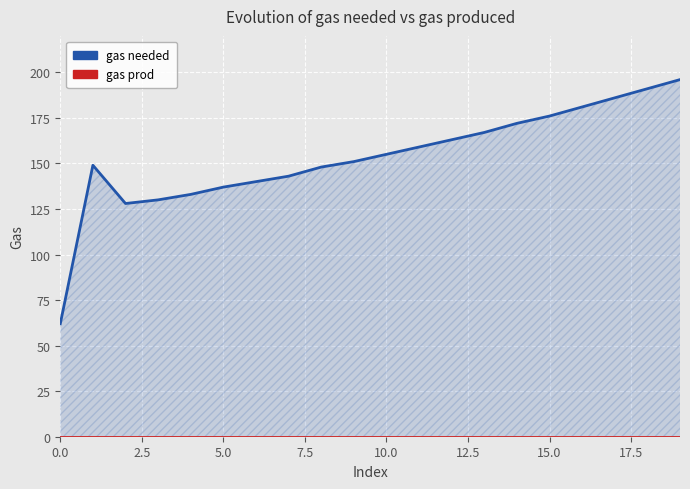

Reading left to right, transcribe all the data shown in this chart.

gas needed: 62	149	128	130	133	137	140	143	148	151	155	159	163	167	172	176	181	186	191	196
gas prod: 0	0	0	0	0	0	0	0	0	0	0	0	0	0	0	0	0	0	0	0